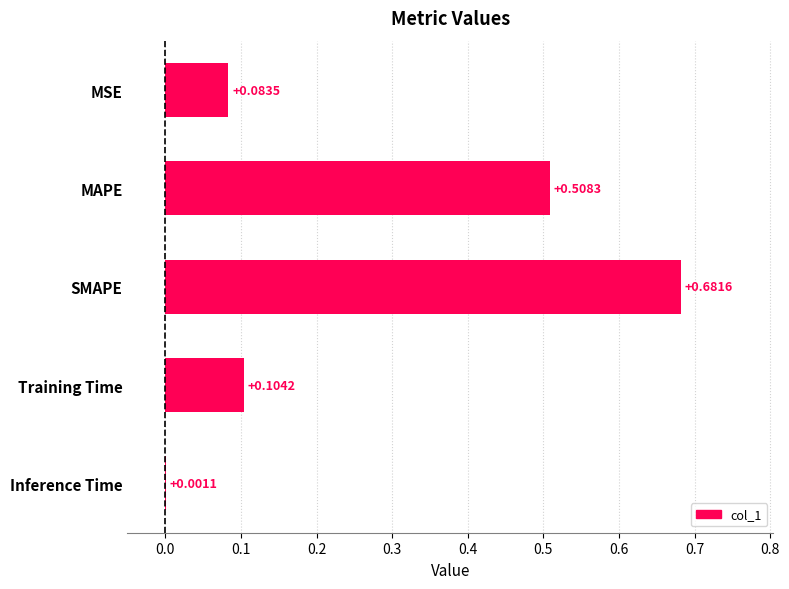

What is the sum of all values?

1.4